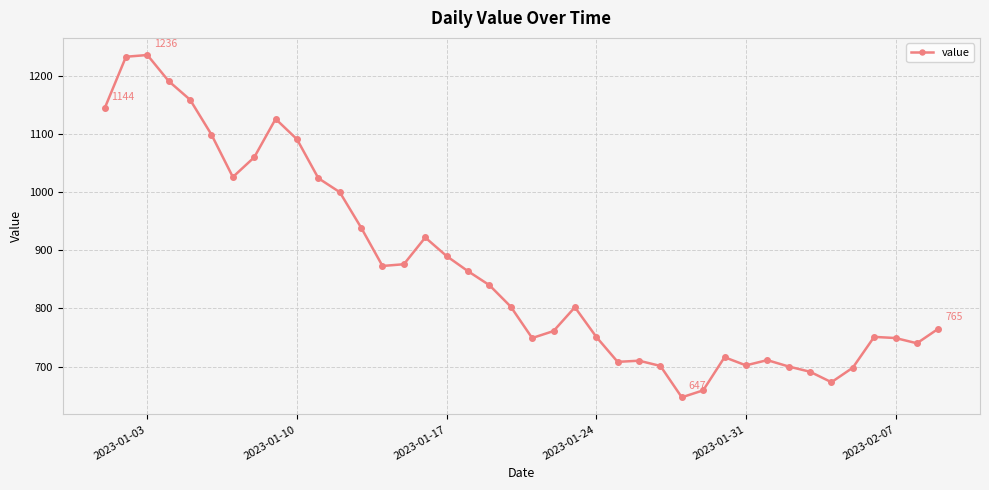

What is the smallest value displayed?

647